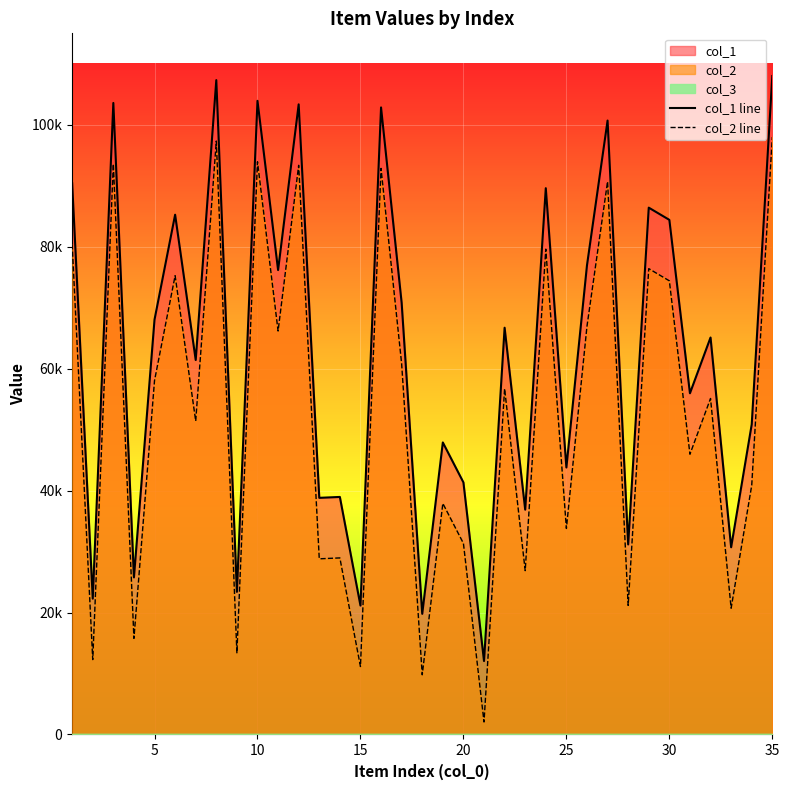

What is the total value across all series at 10?

197160